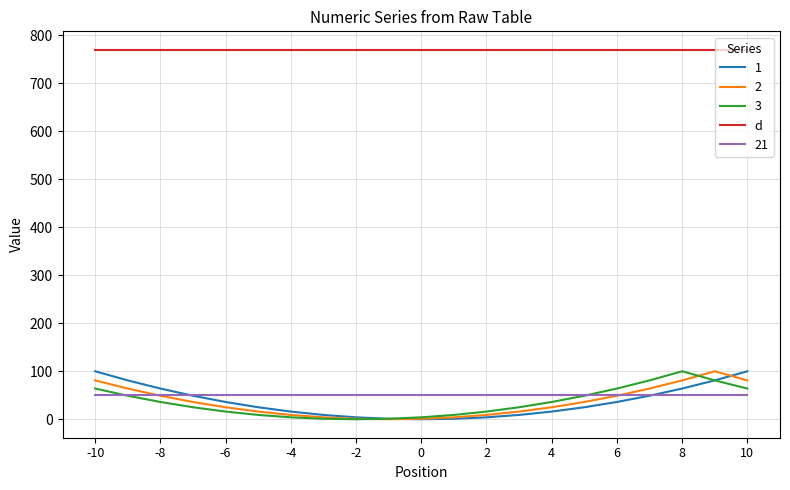

What is the greatest value displayed?

770